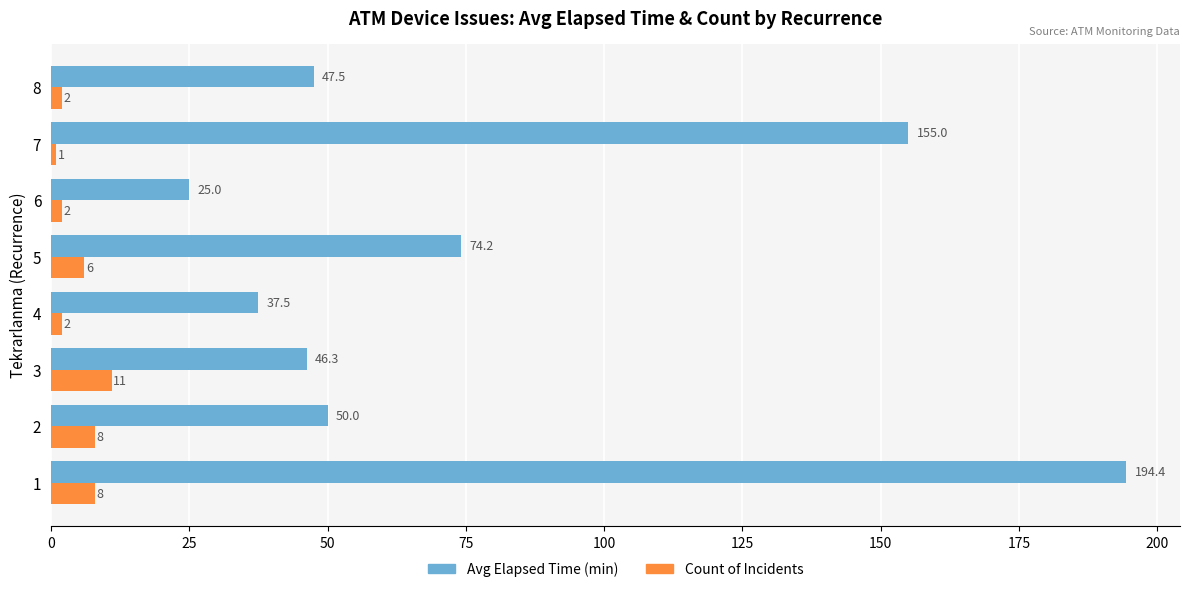

Rank the categories by Avg Elapsed Time (min) value from lowest to highest.

6, 4, 3, 8, 2, 5, 7, 1